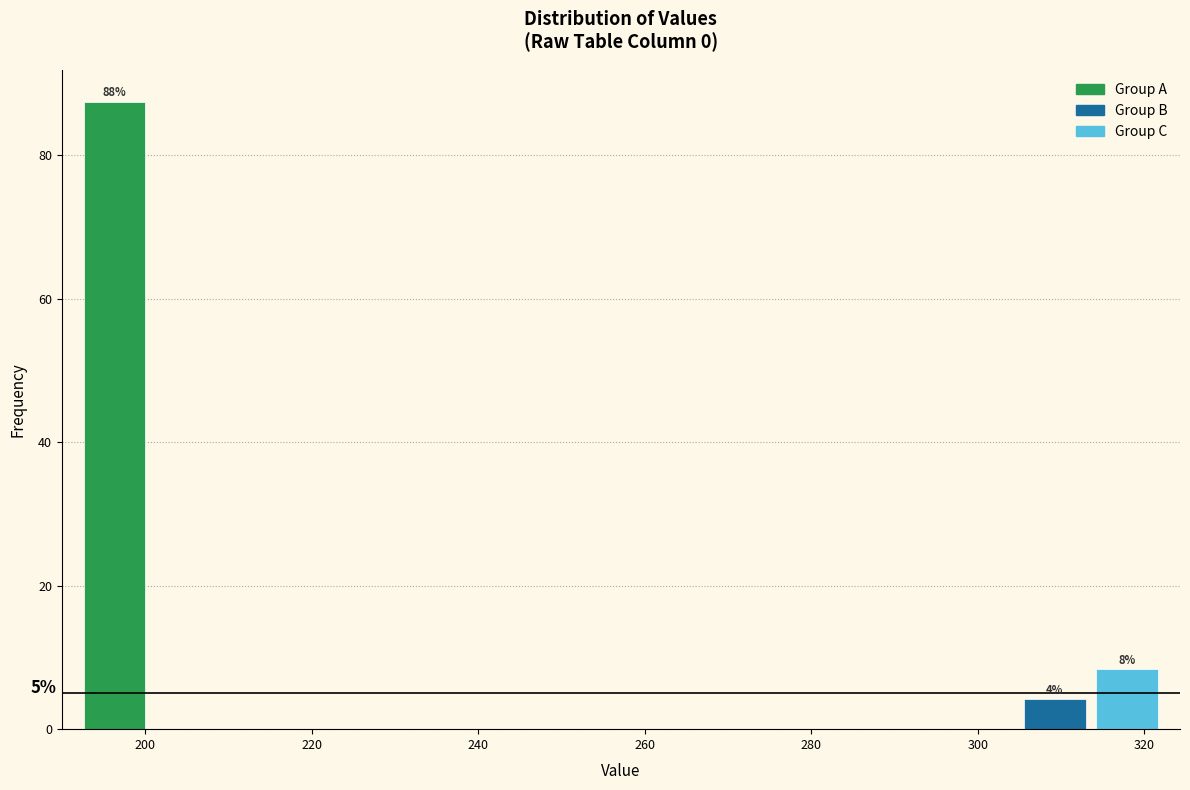

Over which range of the x-axis is the bar tallest?

192 to 200